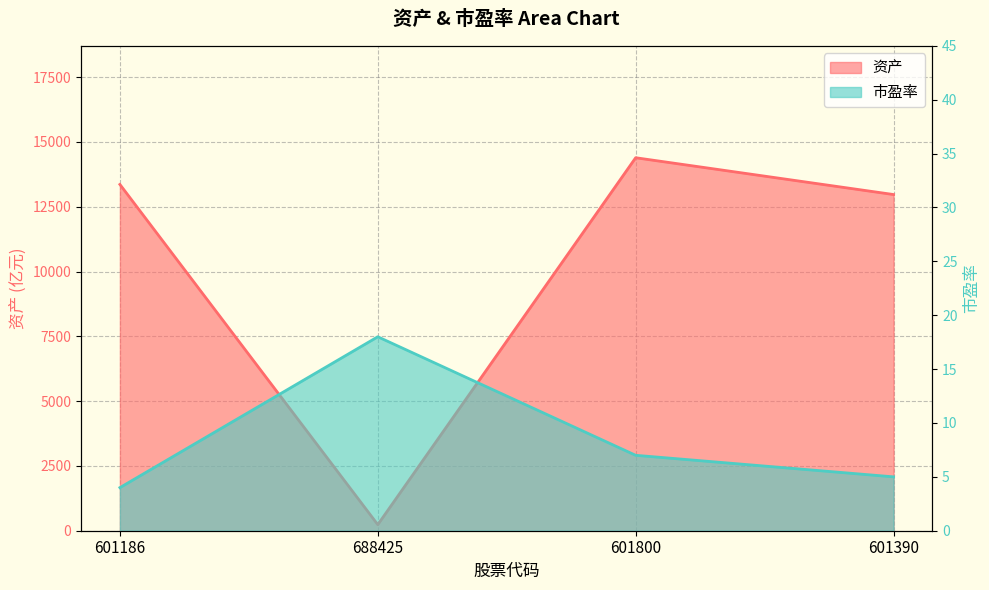

How many lines are shown in the chart?

2